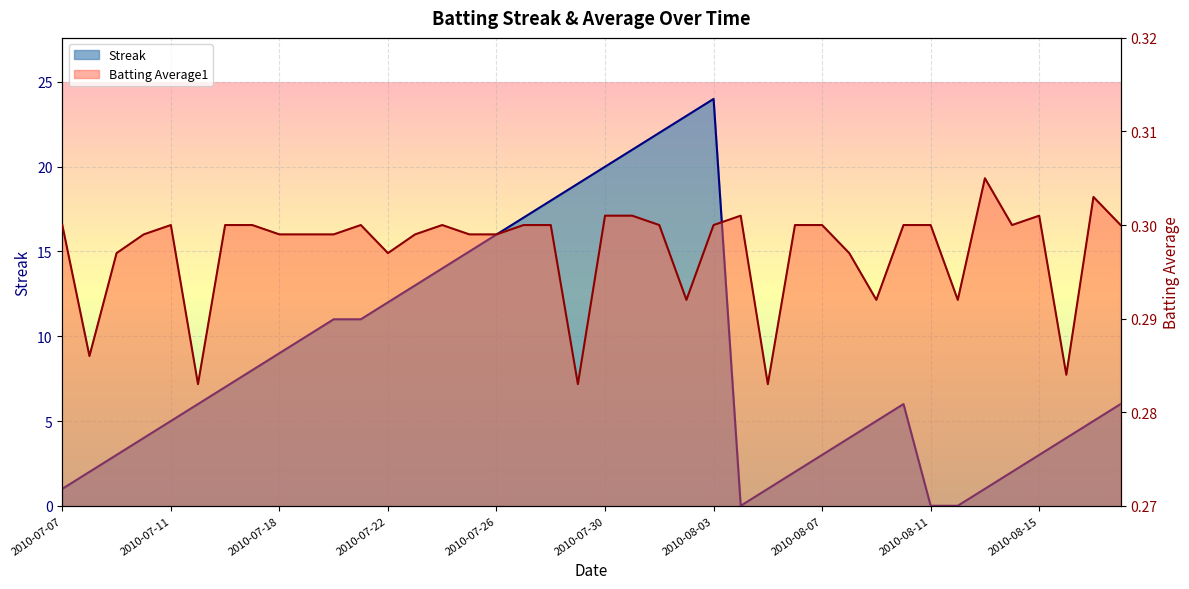

Reading left to right, list all the values displayed in this chart.

Streak: 2010-07-07=1.0	2010-07-08=2.0	2010-07-09=3.0	2010-07-10=4.0	2010-07-11=5.0	2010-07-15=6.0	2010-07-16=7.0	2010-07-17=8.0	2010-07-18=9.0	2010-07-19=10.0	2010-07-20=11.0	2010-07-21=11.0	2010-07-22=12.0	2010-07-23=13.0	2010-07-24=14.0	2010-07-25=15.0	2010-07-26=16.0	2010-07-27=17.0	2010-07-28=18.0	2010-07-29=19.0	2010-07-30=20.0	2010-07-31=21.0	2010-08-01=22.0	2010-08-02=23.0	2010-08-03=24.0	2010-08-04=0.0	2010-08-05=1.0	2010-08-06=2.0	2010-08-07=3.0	2010-08-08=4.0	2010-08-09=5.0	2010-08-10=6.0	2010-08-11=0.0	2010-08-12=0.0	2010-08-13=1.0	2010-08-14=2.0	2010-08-15=3.0	2010-08-16=4.0	2010-08-17=5.0	2010-08-18=6.0
Batting Average1: 2010-07-07=0.3	2010-07-08=0.3	2010-07-09=0.3	2010-07-10=0.3	2010-07-11=0.3	2010-07-15=0.3	2010-07-16=0.3	2010-07-17=0.3	2010-07-18=0.3	2010-07-19=0.3	2010-07-20=0.3	2010-07-21=0.3	2010-07-22=0.3	2010-07-23=0.3	2010-07-24=0.3	2010-07-25=0.3	2010-07-26=0.3	2010-07-27=0.3	2010-07-28=0.3	2010-07-29=0.3	2010-07-30=0.3	2010-07-31=0.3	2010-08-01=0.3	2010-08-02=0.3	2010-08-03=0.3	2010-08-04=0.3	2010-08-05=0.3	2010-08-06=0.3	2010-08-07=0.3	2010-08-08=0.3	2010-08-09=0.3	2010-08-10=0.3	2010-08-11=0.3	2010-08-12=0.3	2010-08-13=0.3	2010-08-14=0.3	2010-08-15=0.3	2010-08-16=0.3	2010-08-17=0.3	2010-08-18=0.3